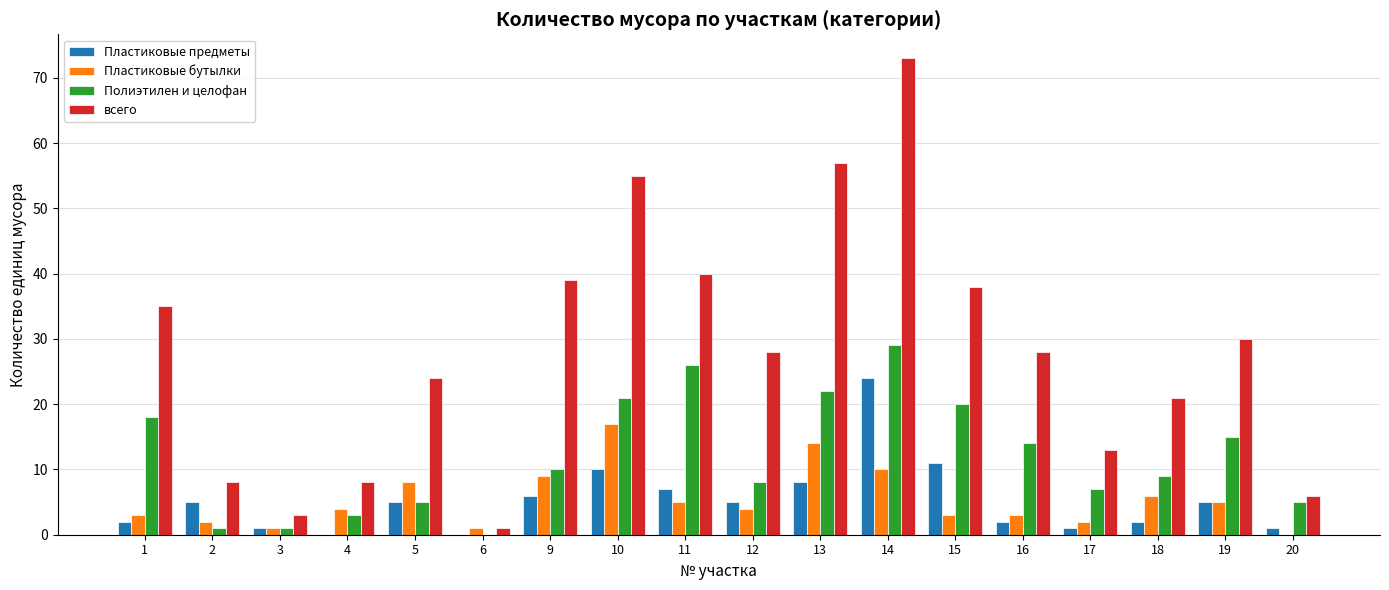

Reading left to right, extract all data points from this chart.

Пластиковые предметы: 1=2	2=5	3=1	4=0	5=5	6=0	9=6	10=10	11=7	12=5	13=8	14=24	15=11	16=2	17=1	18=2	19=5	20=1
Пластиковые бутылки: 1=3	2=2	3=1	4=4	5=8	6=1	9=9	10=17	11=5	12=4	13=14	14=10	15=3	16=3	17=2	18=6	19=5	20=0
Полиэтилен и целофан: 1=18	2=1	3=1	4=3	5=5	6=0	9=10	10=21	11=26	12=8	13=22	14=29	15=20	16=14	17=7	18=9	19=15	20=5
всего: 1=35	2=8	3=3	4=8	5=24	6=1	9=39	10=55	11=40	12=28	13=57	14=73	15=38	16=28	17=13	18=21	19=30	20=6